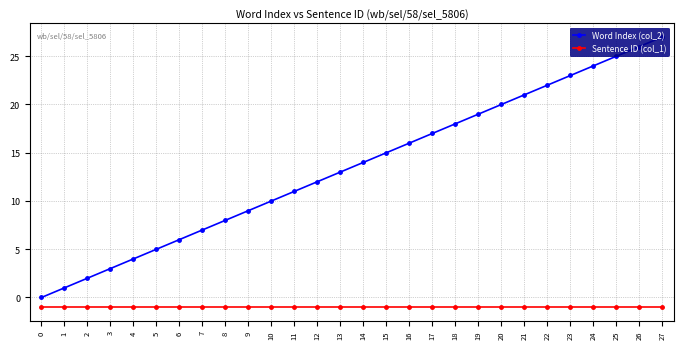

True or false: Sentence ID (col_1) and Word Index (col_2) cross at least once.

False